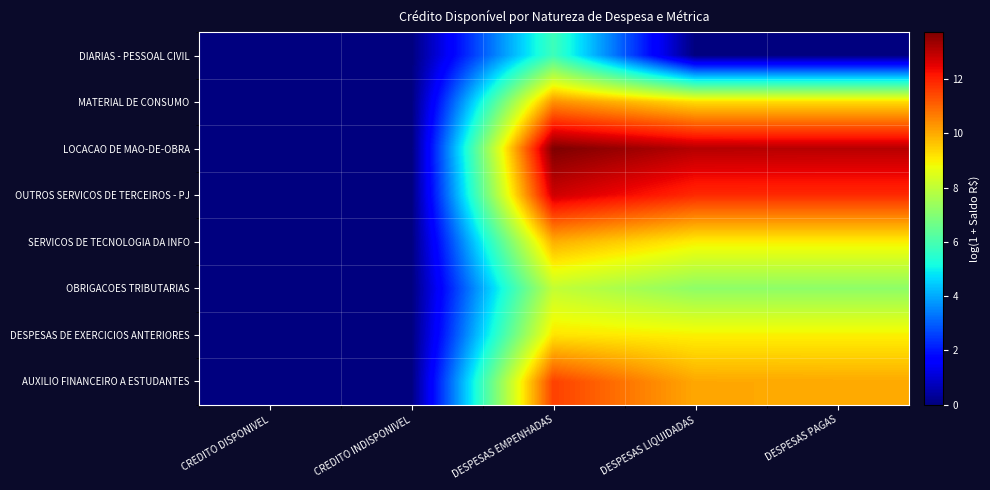

At CREDITO INDISPONIVEL, list the series in order from smallest to largest.

DIARIAS - PESSOAL CIVIL, MATERIAL DE CONSUMO, LOCACAO DE MAO-DE-OBRA, OUTROS SERVICOS DE TERCEIROS - PJ, SERVICOS DE TECNOLOGIA DA INFO, OBRIGACOES TRIBUTARIAS, DESPESAS DE EXERCICIOS ANTERIORES, AUXILIO FINANCEIRO A ESTUDANTES